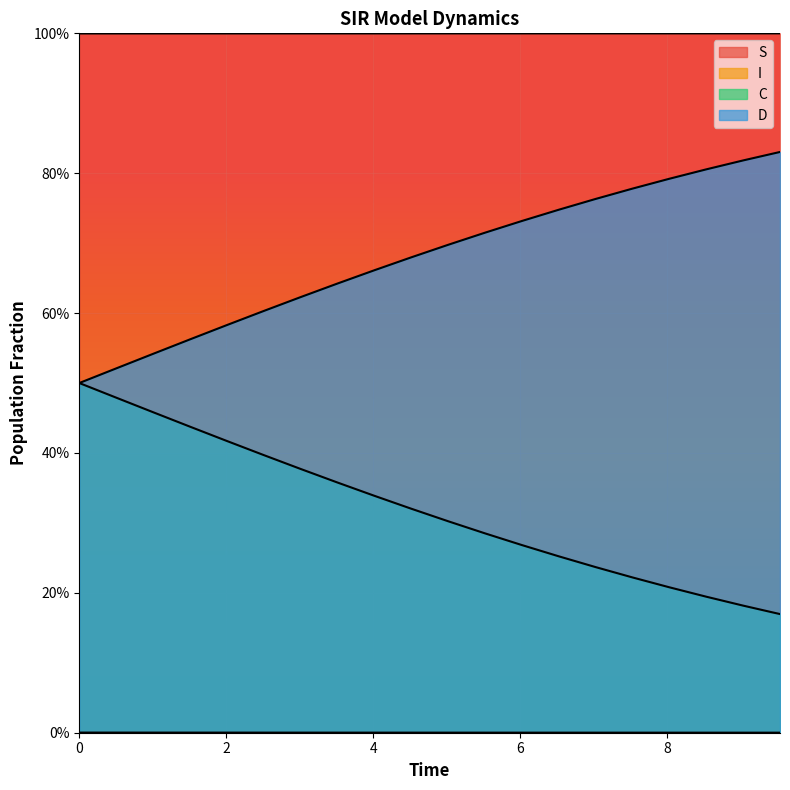

Is the value of S at 3.0100334448160533 greater than the value of I at 1.5050167224080266?

Yes